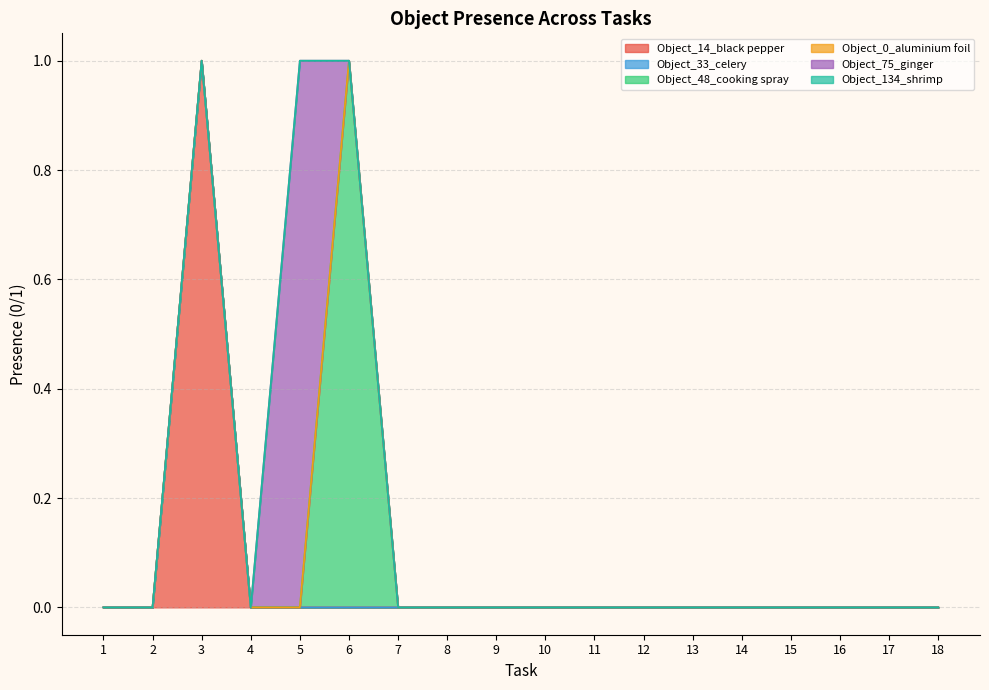

At which category is the sum across all series the highest?

3